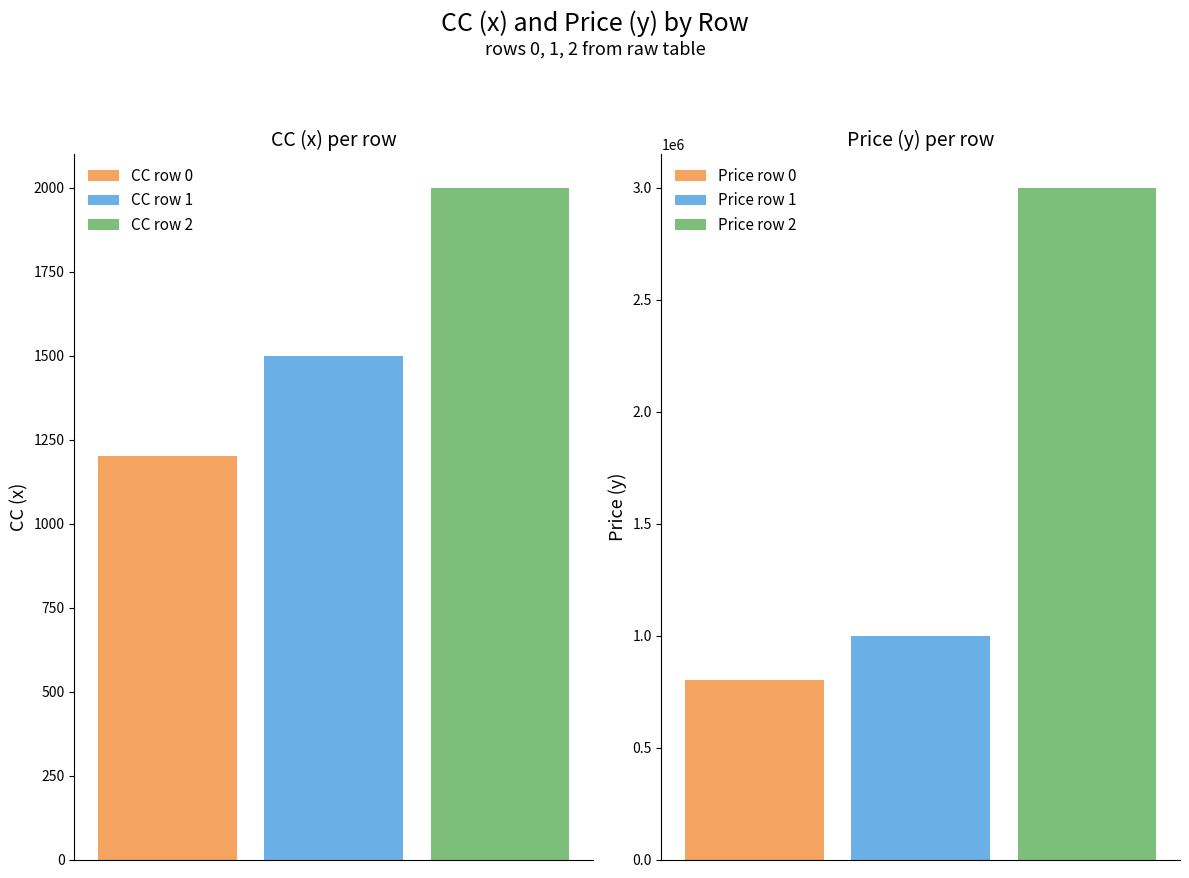

Reading left to right, what are all the values shown in this chart?

CC (x): 0=1200	1=1500	2=2000
Price (y): 0=800000	1=1000000	2=3000000